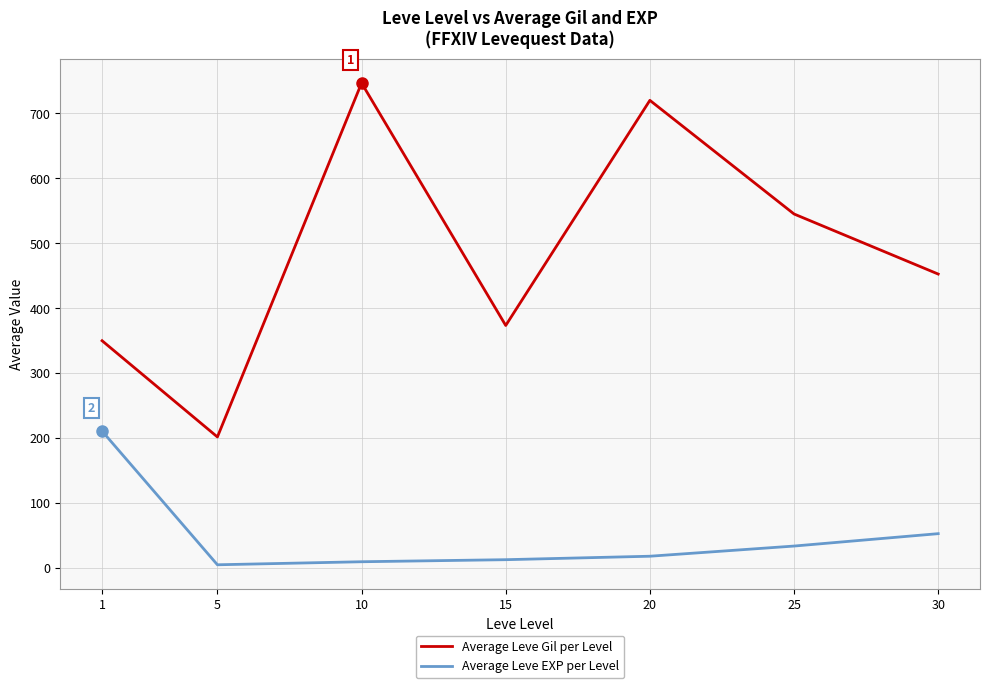

Rank the series by their maximum value, from lowest to highest.

Average Leve EXP per Level, Average Leve Gil per Level